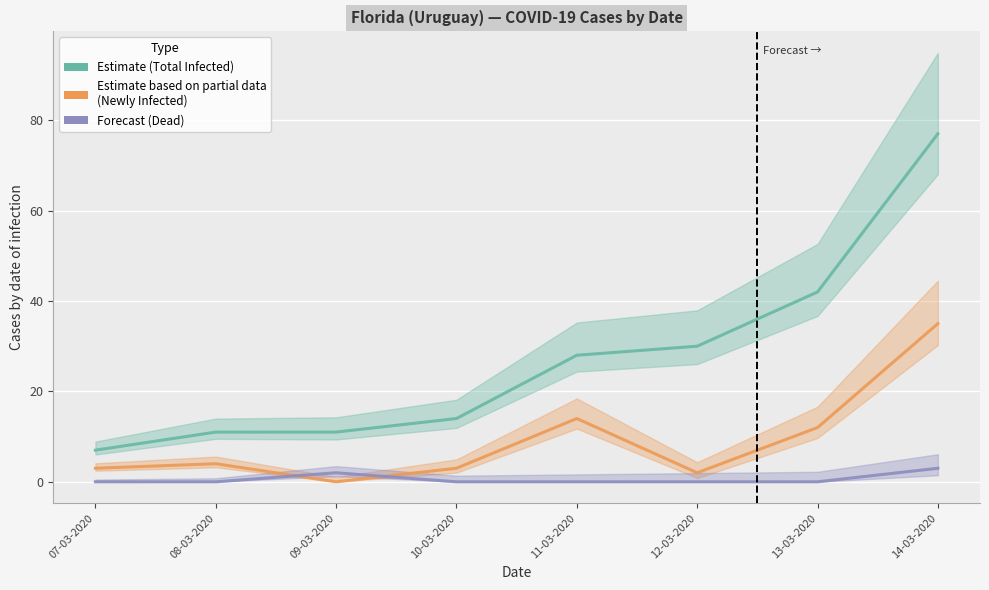

At which label does Total Infected reach its peak?

14-03-2020